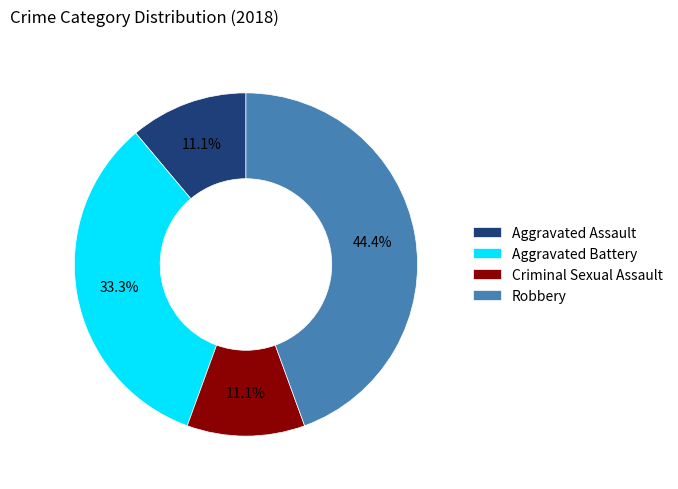

Is it true that Robbery is 55% of the pie?

False